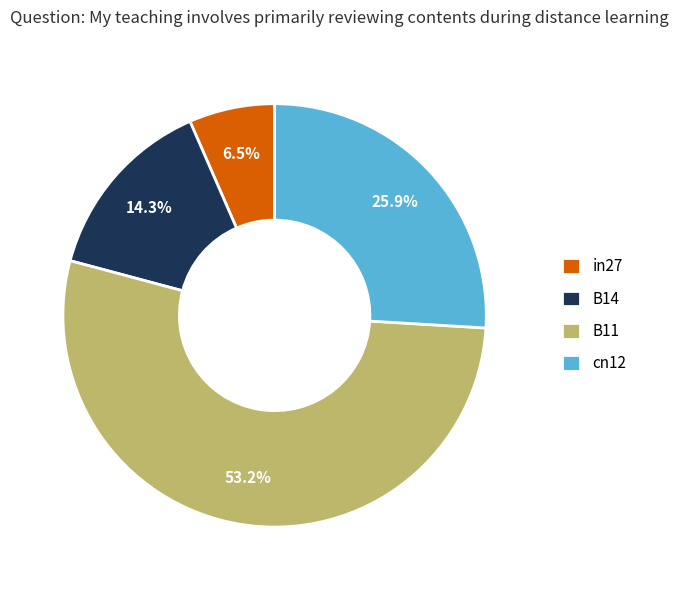

Count the number of slices in the pie.

4